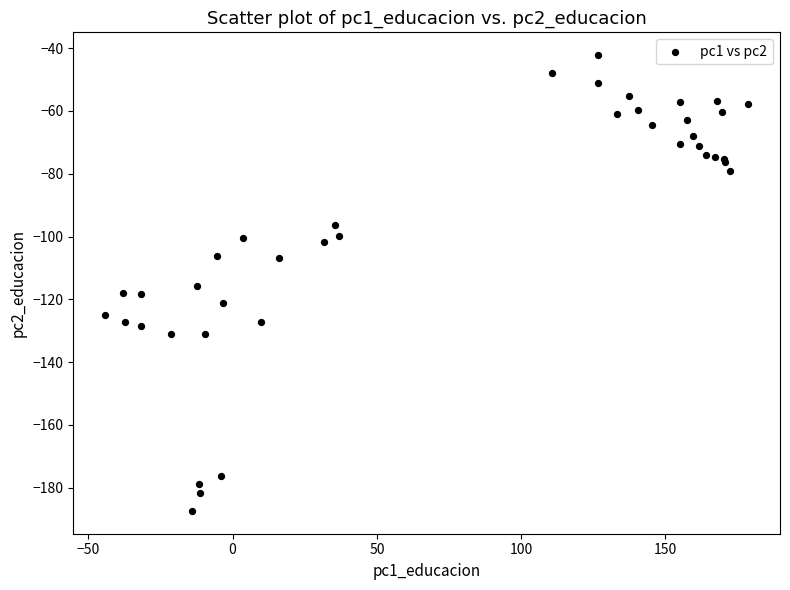

What Y value in the scatter plot is closest to -114?

-115.7